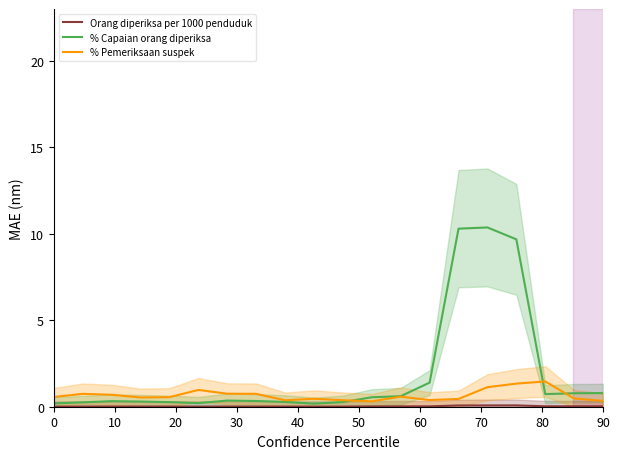

Rank the series by their average value, from highest to lowest.

% Capaian orang diperiksa, % Pemeriksaan suspek, Orang diperiksa per 1000 penduduk